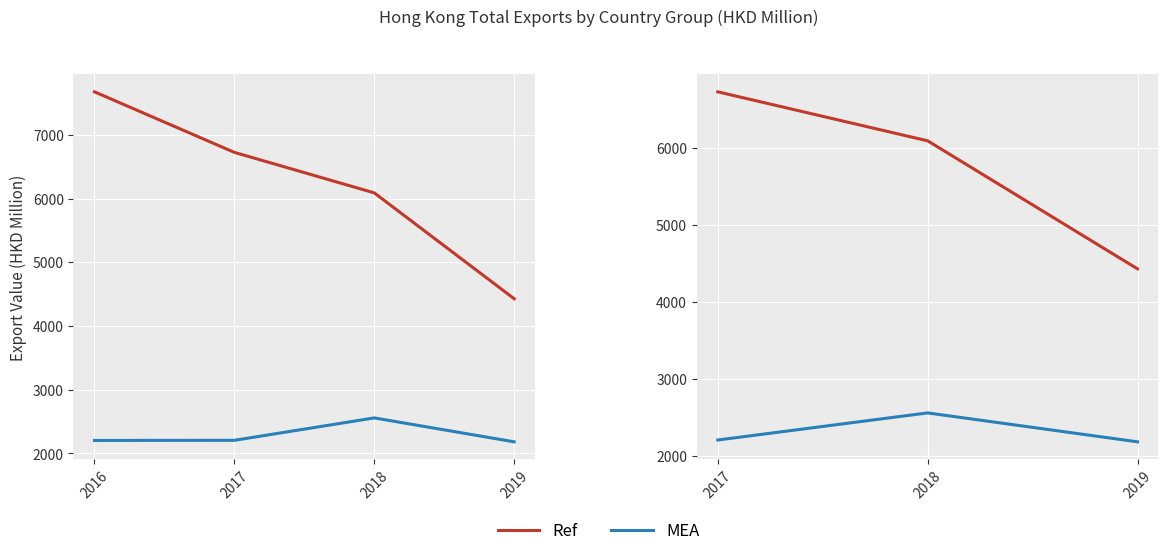

What are all the series names shown in the legend?

Ref, MEA